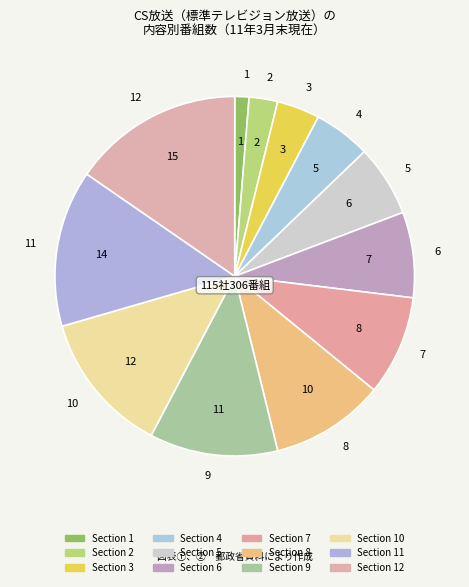

How many slices are in this pie chart?

12